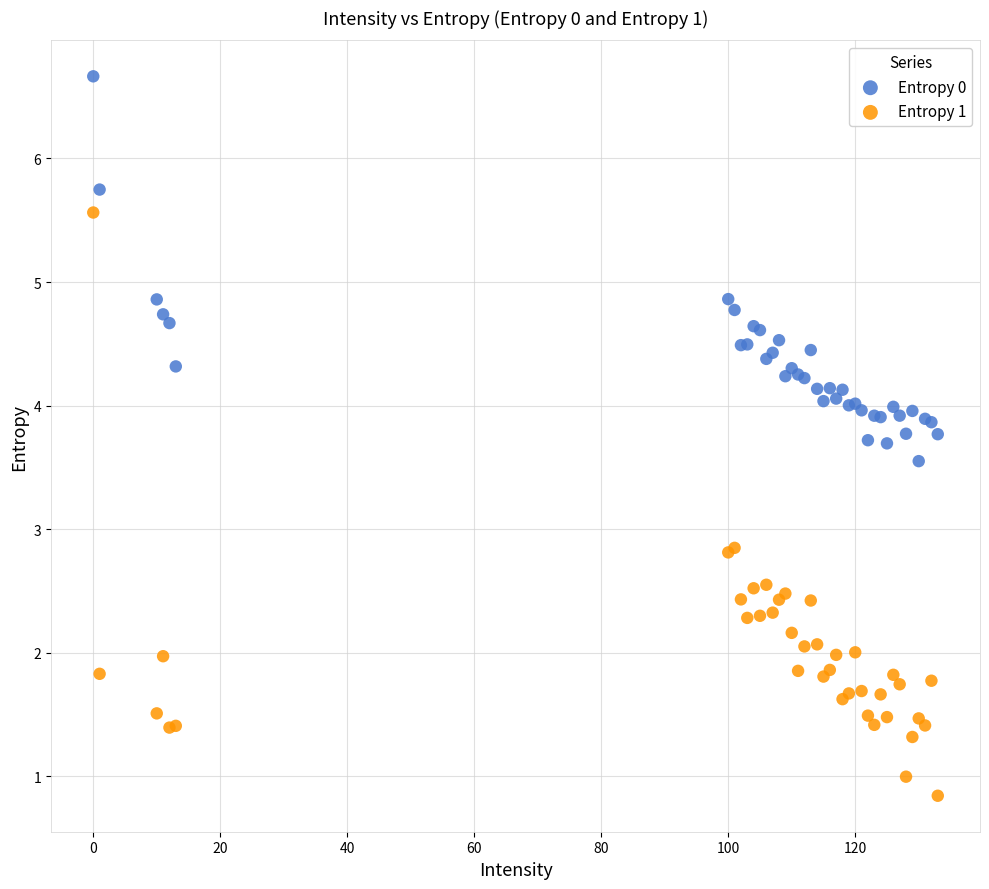

Which series has the widest spread of Y values?

Entropy 1